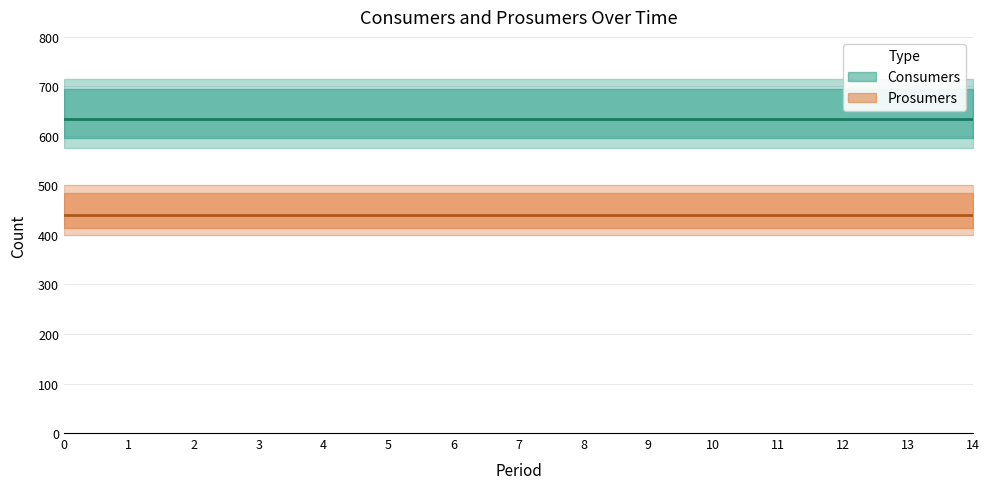

Rank the series by their average value, from lowest to highest.

Prosumers, Consumers